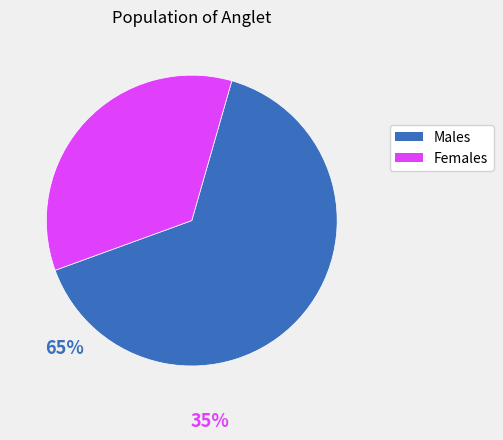

Count the number of slices in the pie.

2